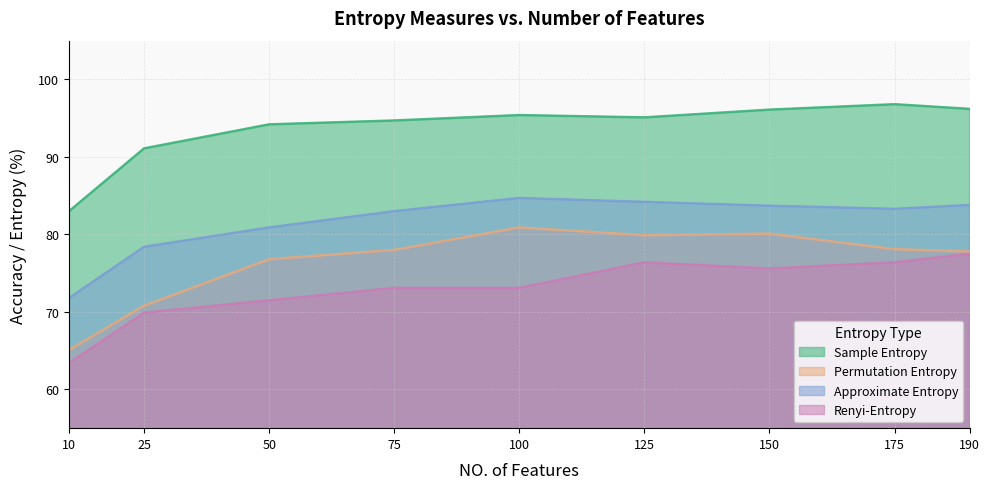

Which series has the largest total across all categories?

Sample Entropy